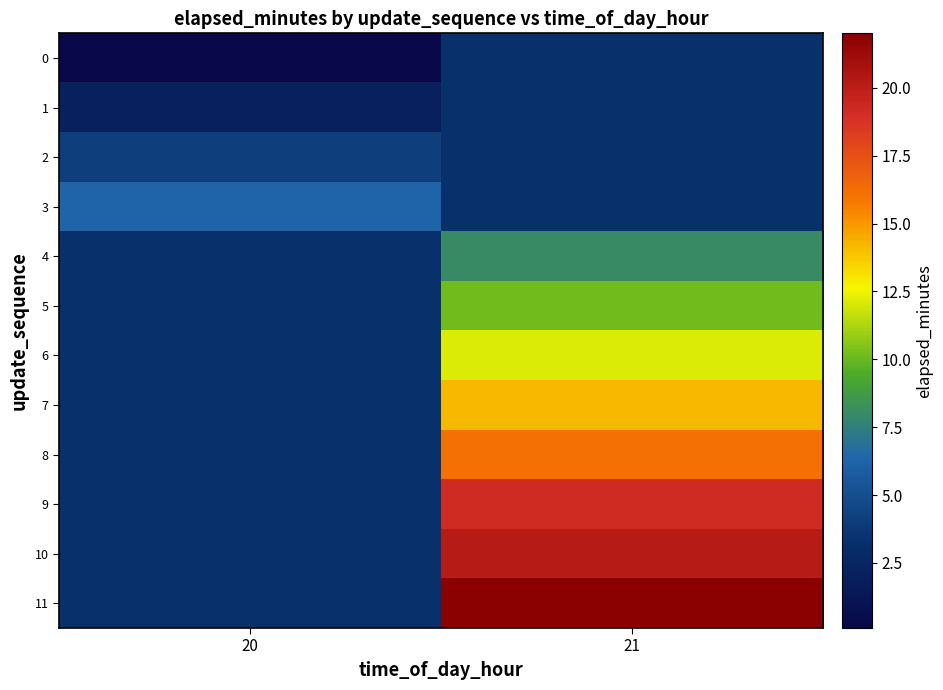

At how many categories does at least one series exceed 2?

2